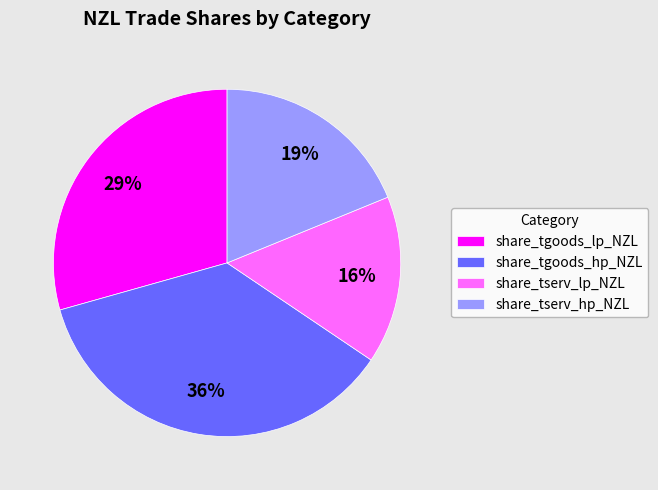

Is there any slice that represents more than half of the pie?

No